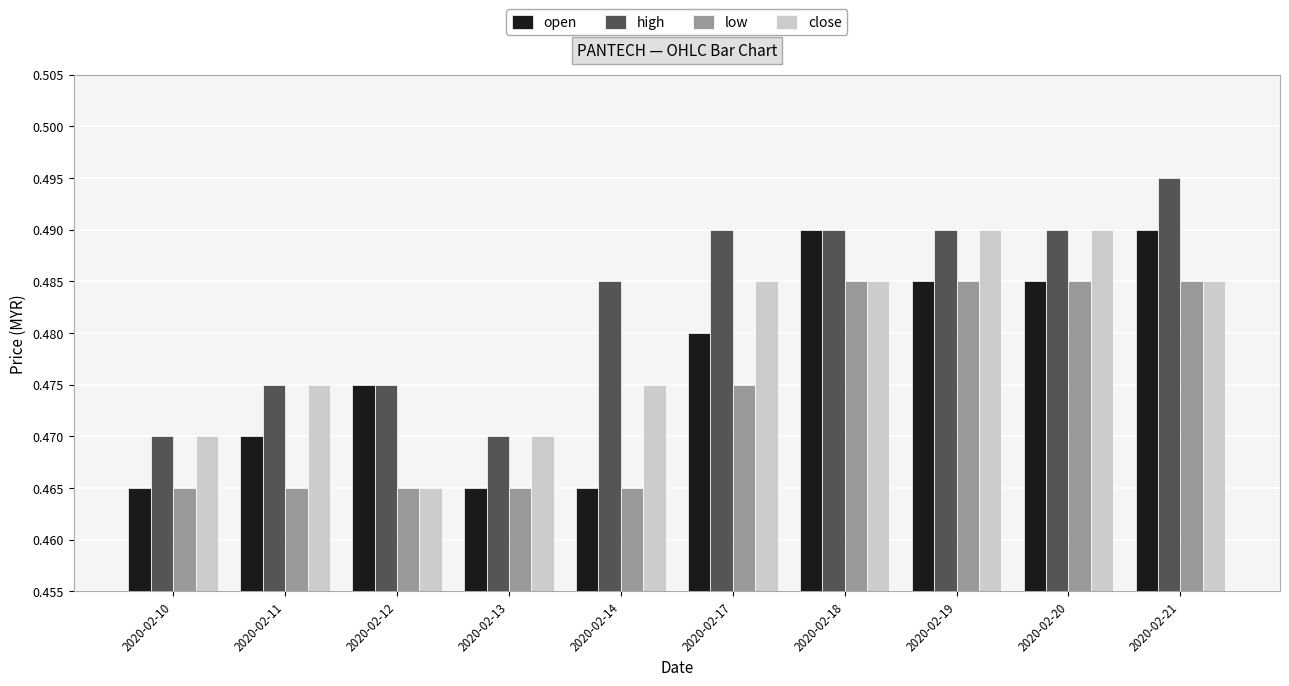

True or false: low has a value of 0.1 at 2020-02-13.

False